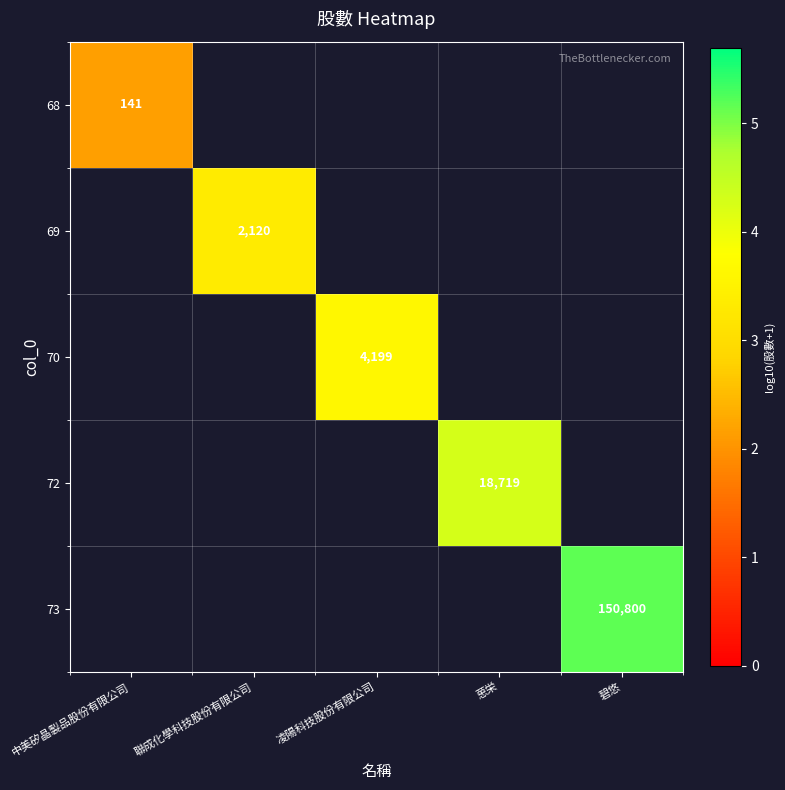

List the series in order of their peak value, lowest first.

68, 69, 70, 72, 73